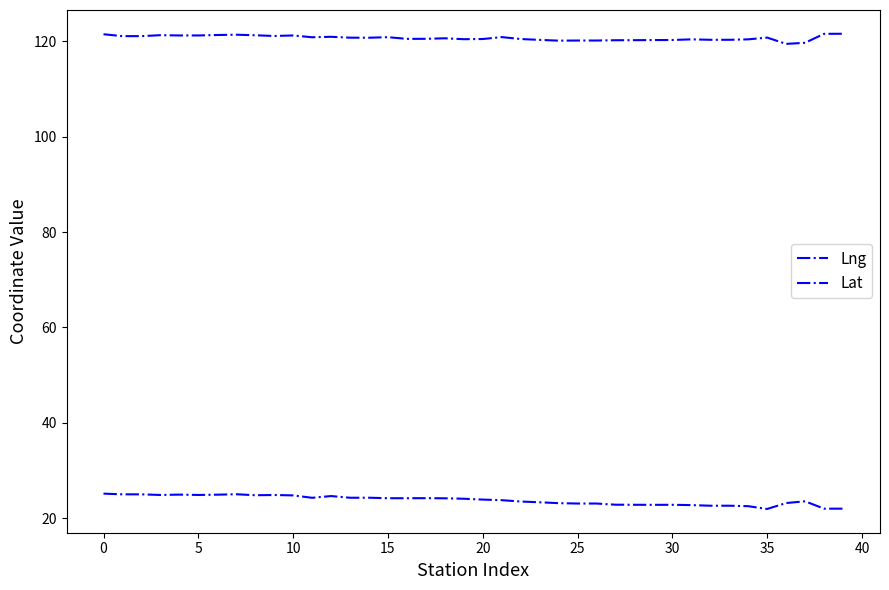

Does the chart display data point markers on the line(s)?

No